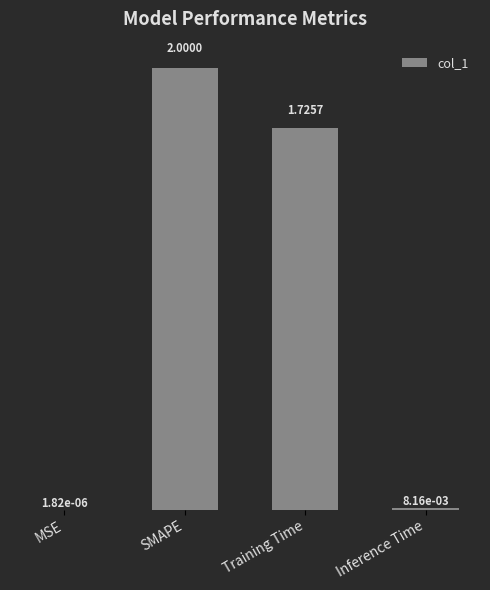

Which has a higher value, Training Time or MSE?

Training Time